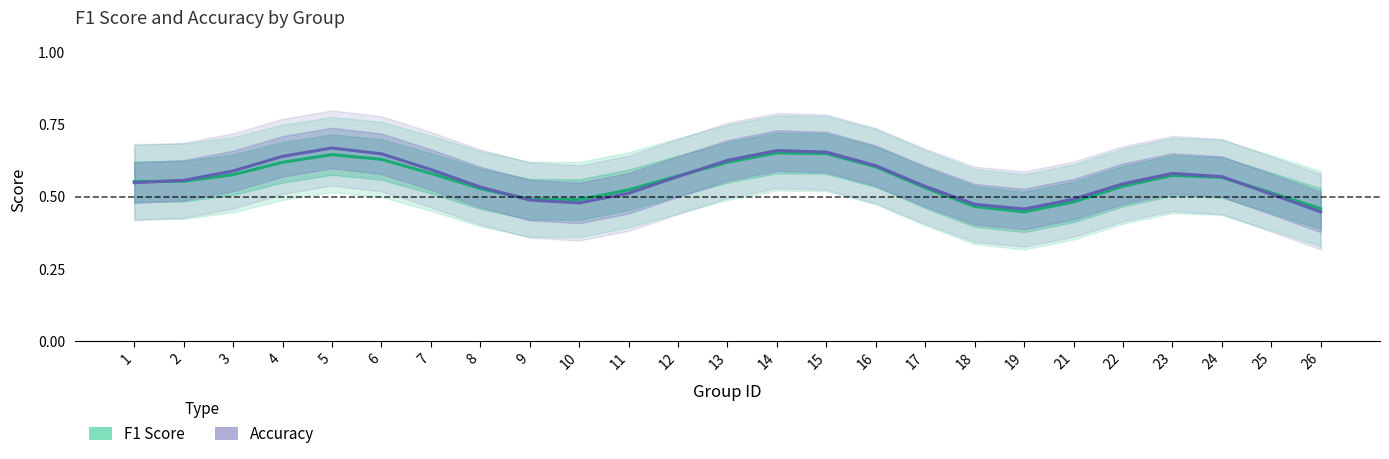

What is the value of the f1 point at the 12th from the left?

0.6